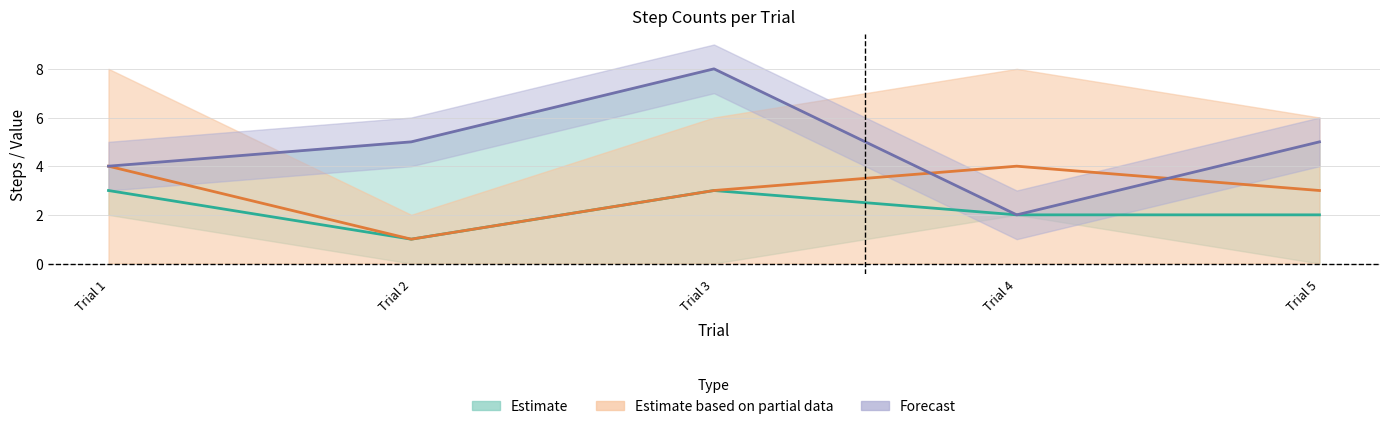

What is the difference between the highest and lowest values at Trial 5?

3